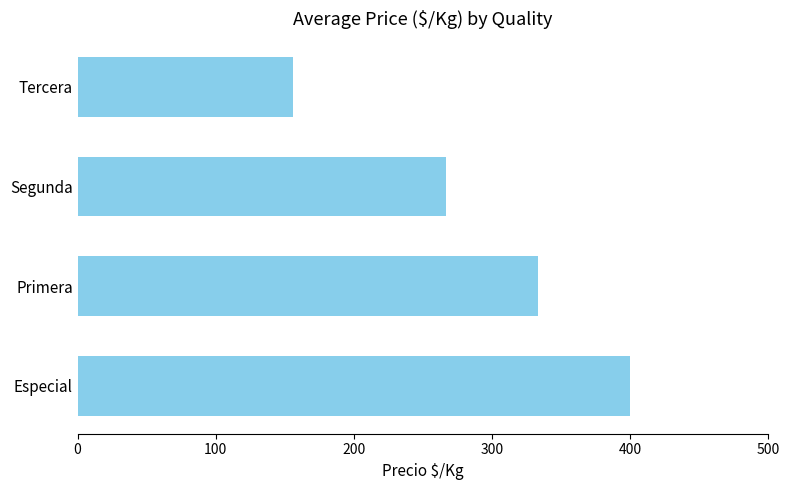

Are the bars horizontal?

Yes